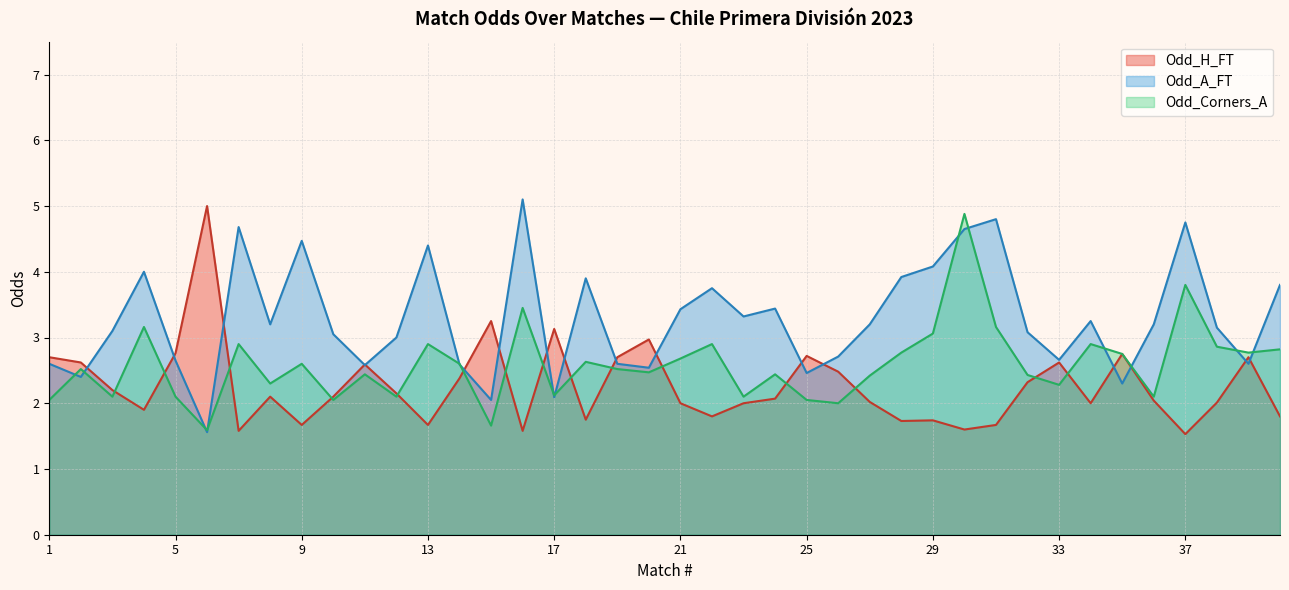

Rank the series by their maximum value, from lowest to highest.

Odd_Corners_A, Odd_H_FT, Odd_A_FT